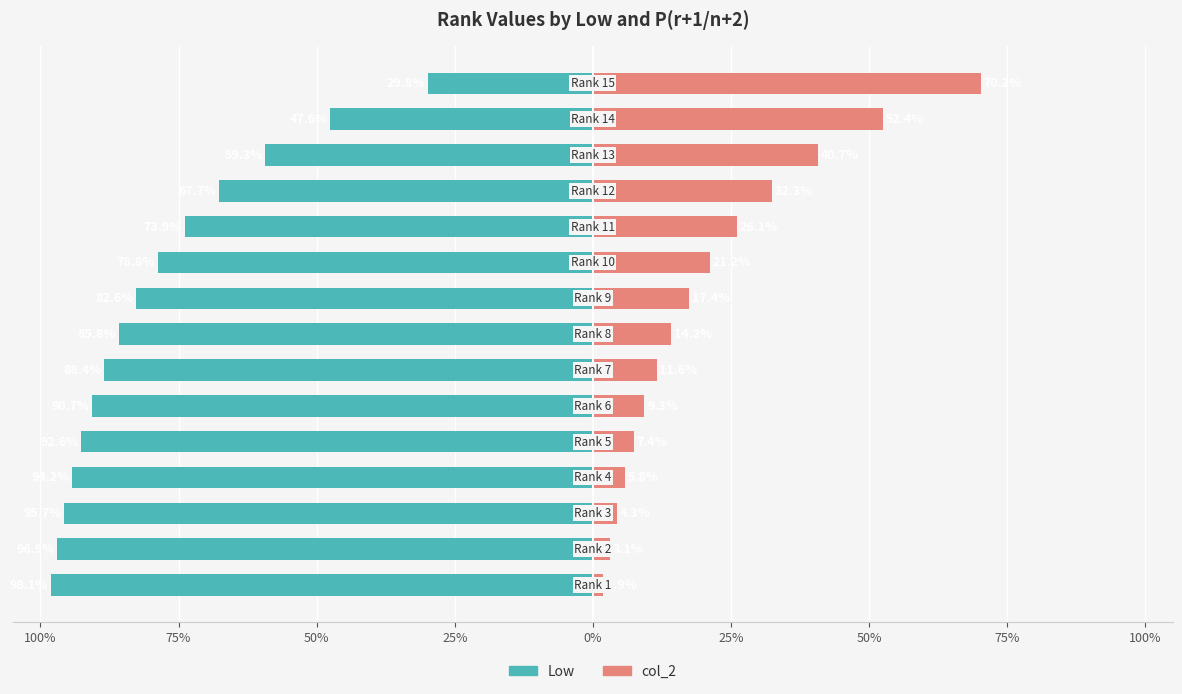

What is the difference between the col_2 values at 75% and 25%?

8.4